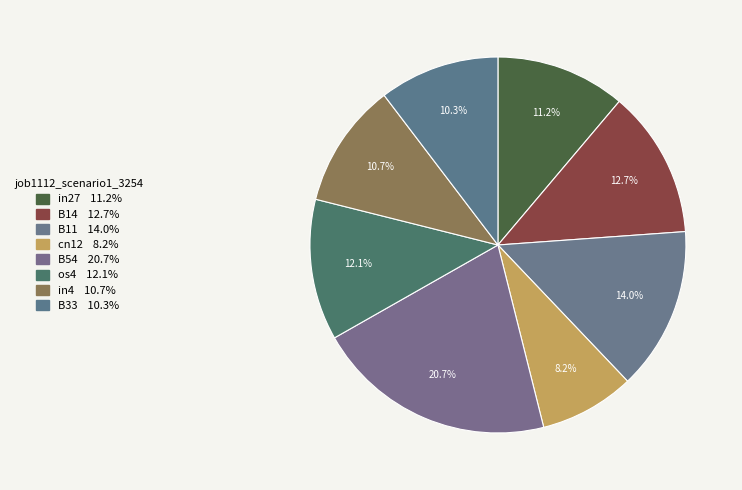

How many slices are in this pie chart?

8